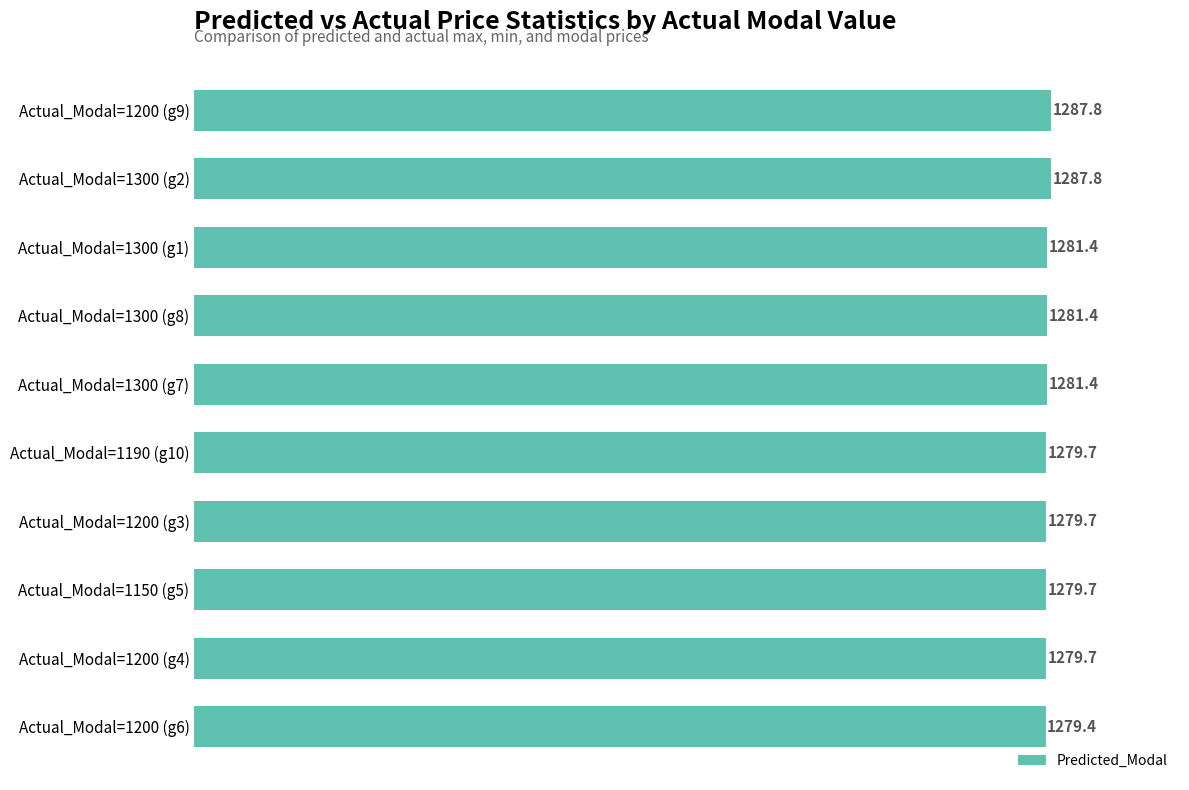

Reading bottom to top, list all the values displayed in this chart.

Actual_Modal=1200 (g6)=1279.4	Actual_Modal=1200 (g4)=1279.7	Actual_Modal=1150 (g5)=1279.7	Actual_Modal=1200 (g3)=1279.7	Actual_Modal=1190 (g10)=1279.7	Actual_Modal=1300 (g7)=1281.4	Actual_Modal=1300 (g8)=1281.4	Actual_Modal=1300 (g1)=1281.4	Actual_Modal=1300 (g2)=1287.8	Actual_Modal=1200 (g9)=1287.8